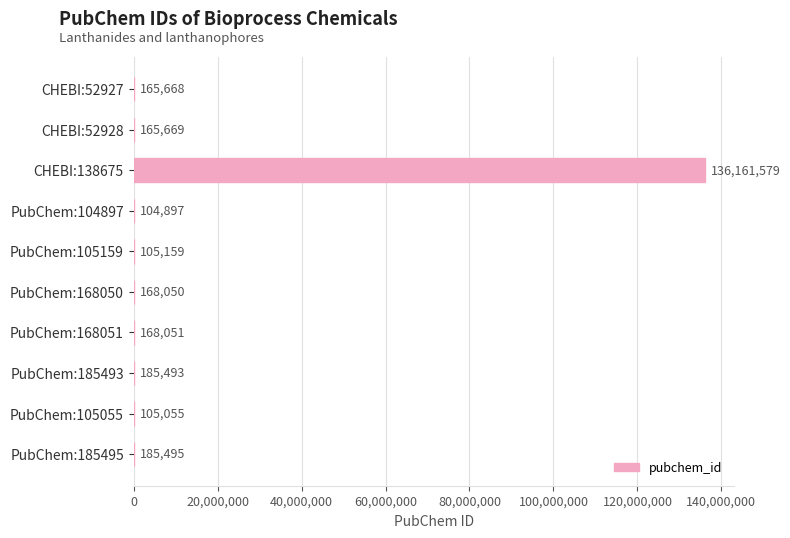

What is the change in value from PubChem:105159 to PubChem:105055?

-104